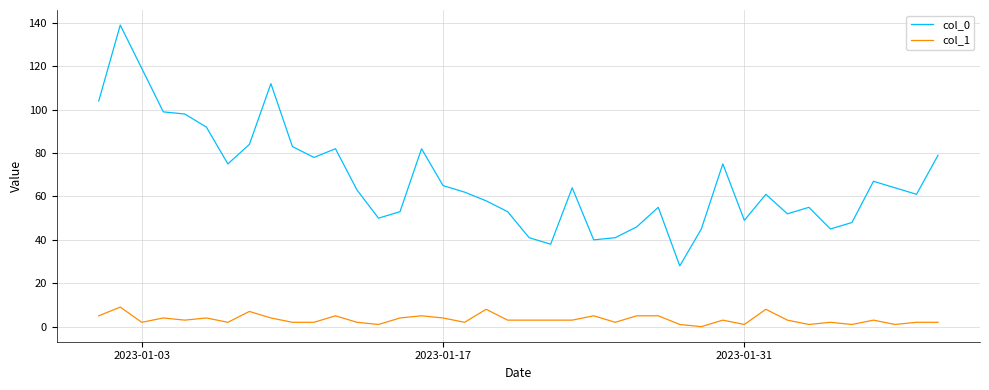

Rank the series by their average value, from highest to lowest.

col_0, col_1